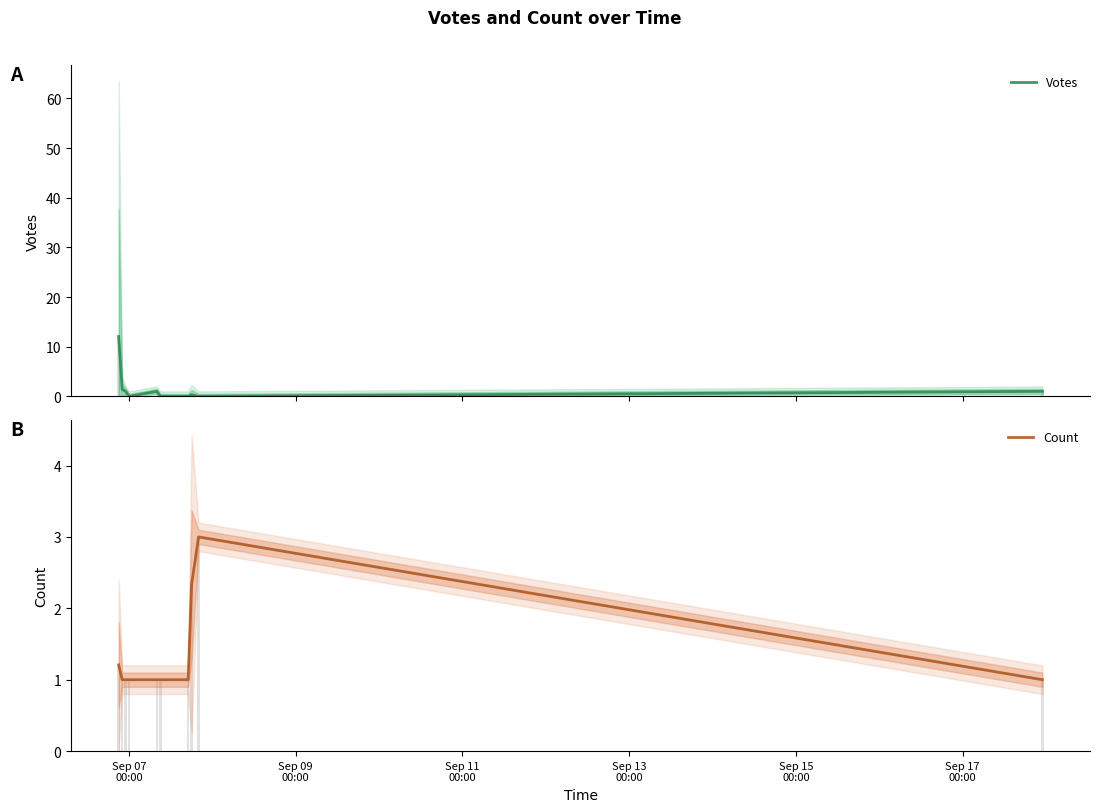

What is the sum of all Count values?

13.5